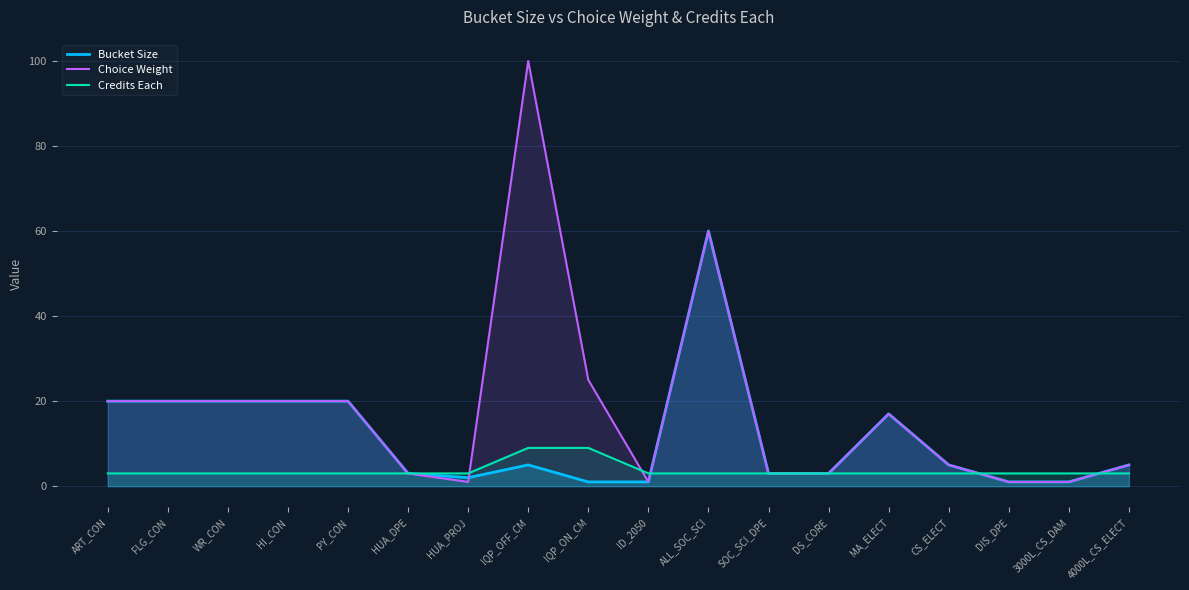

Between CS_ELECT and HUA_PROJ, which is larger?

CS_ELECT